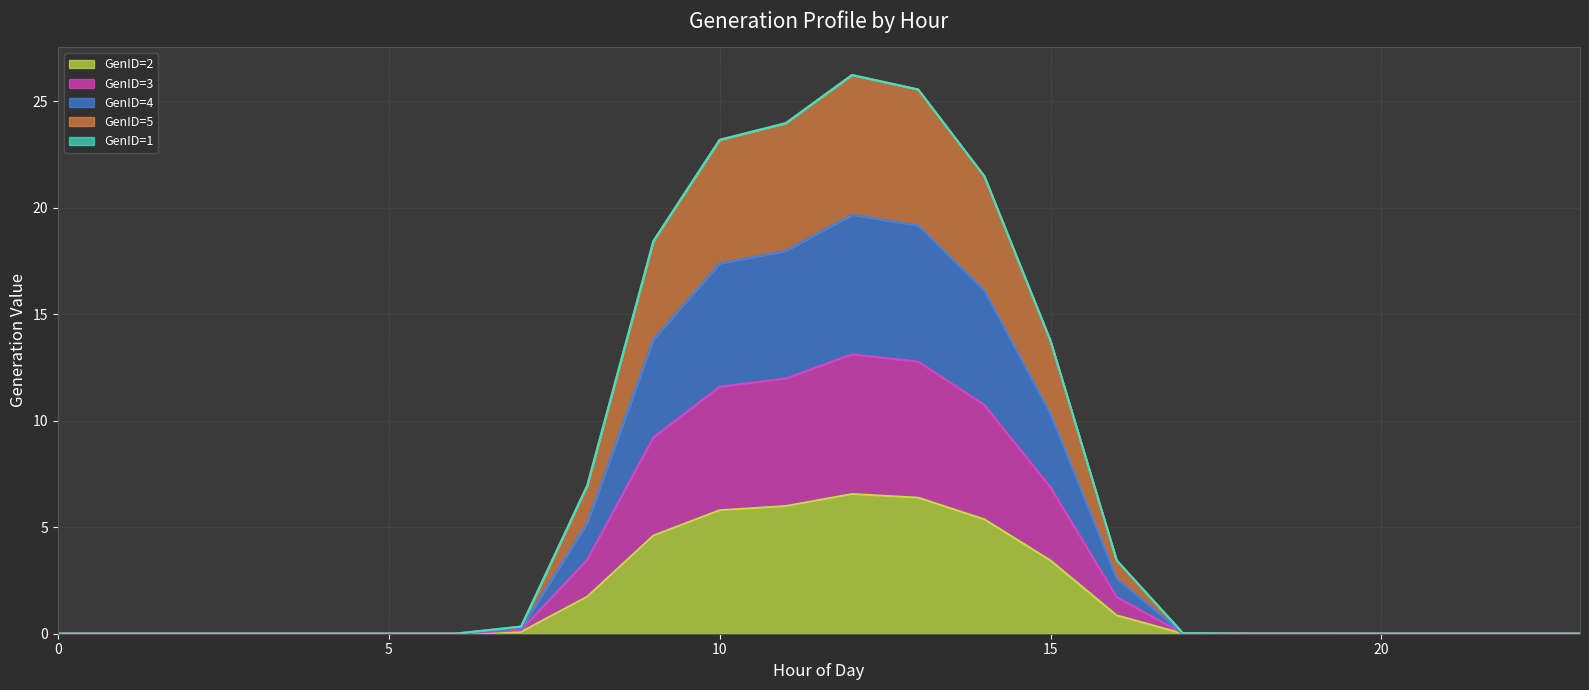

What is the average value of the GenID=5 series?

6.8